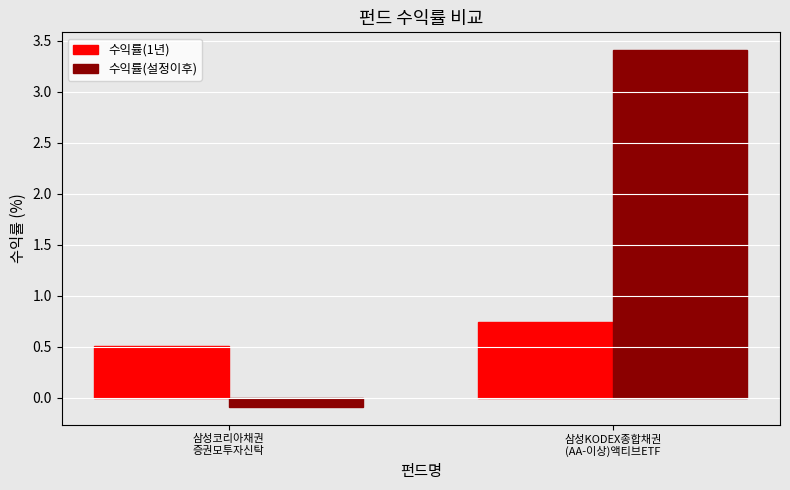

What is the difference between the maximum and minimum values in the 수익률(1년) series?

0.2